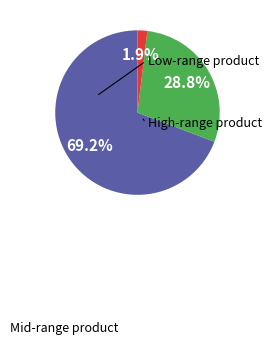

Is there a majority slice in this chart?

Yes